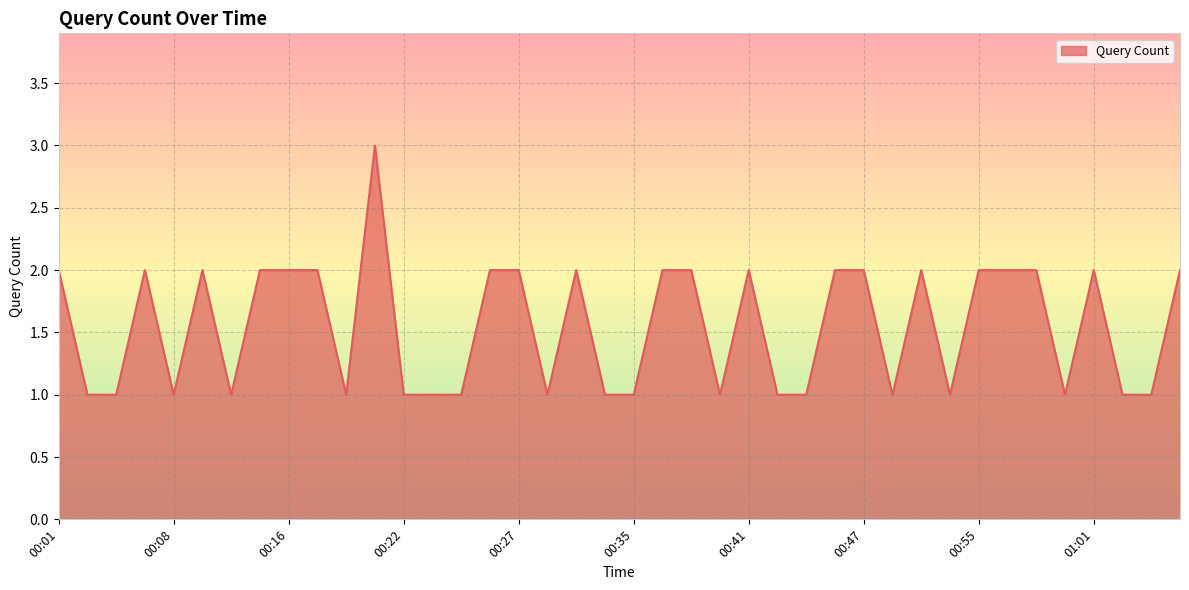

What is the greatest value displayed?

3